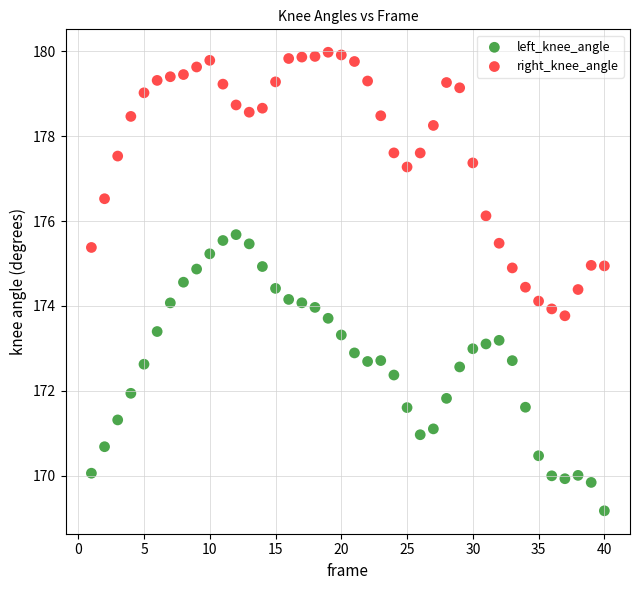

In the right_knee_angle series, what Y value is closest to 176?

176.1